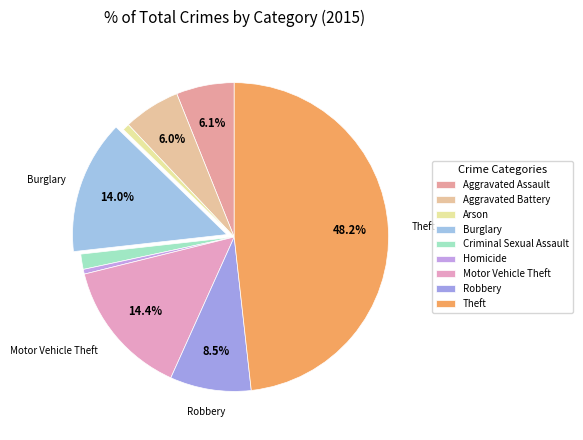

How many segments does this pie chart have?

9